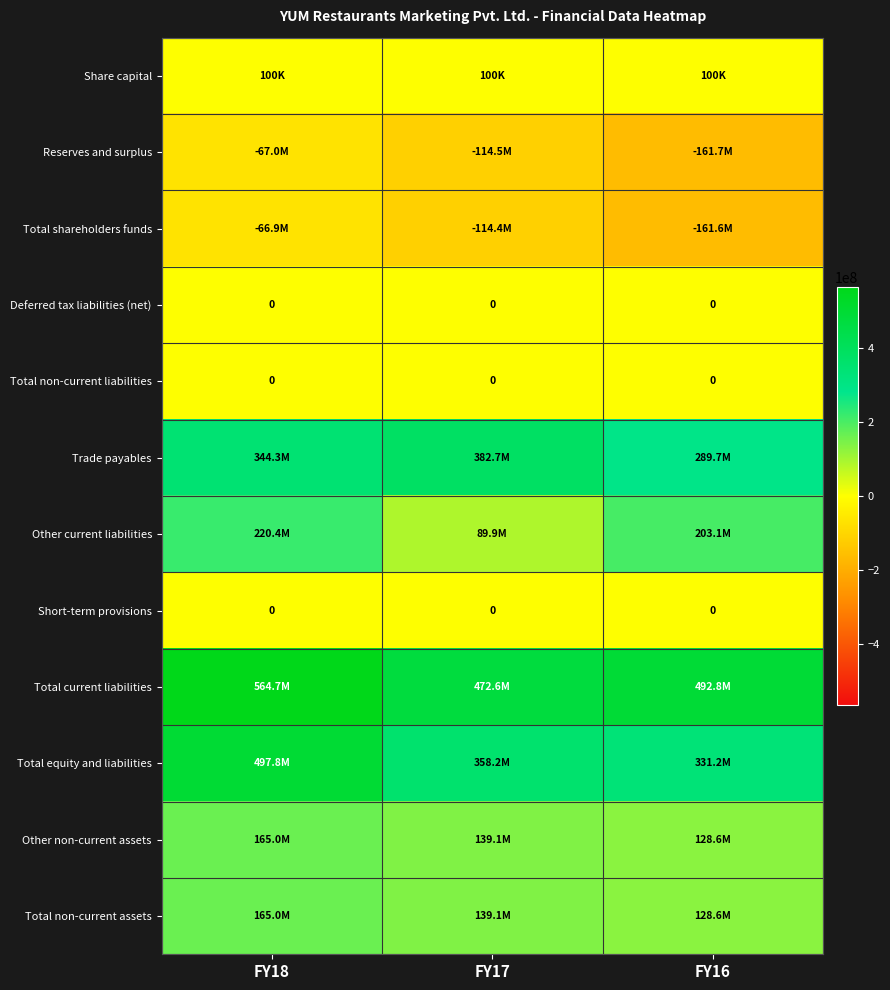

What is the total value across all series at FY16?

1250790000